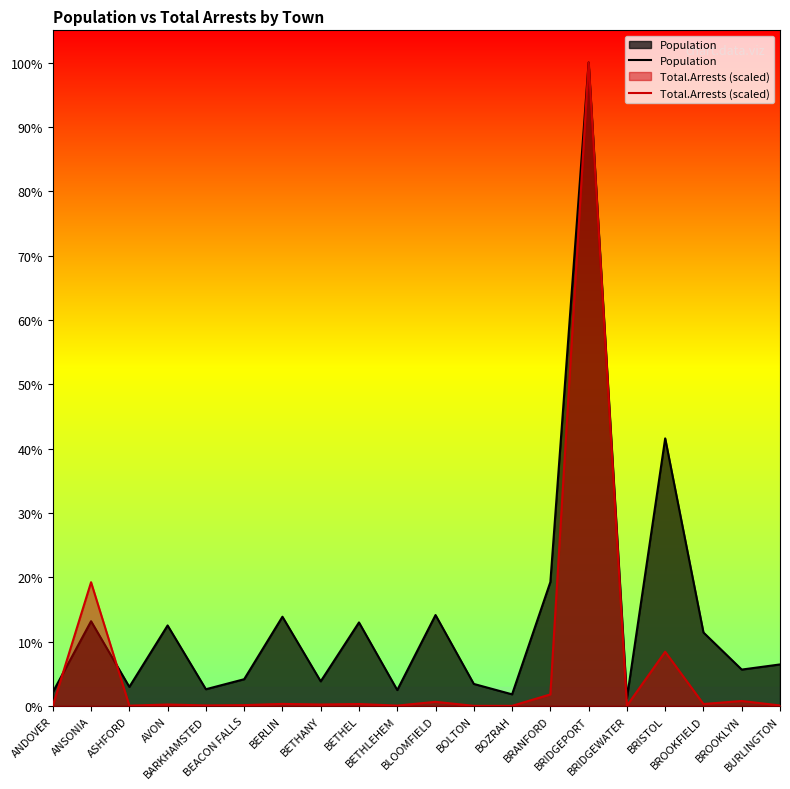

What is the average value of the Population series?

20051.3